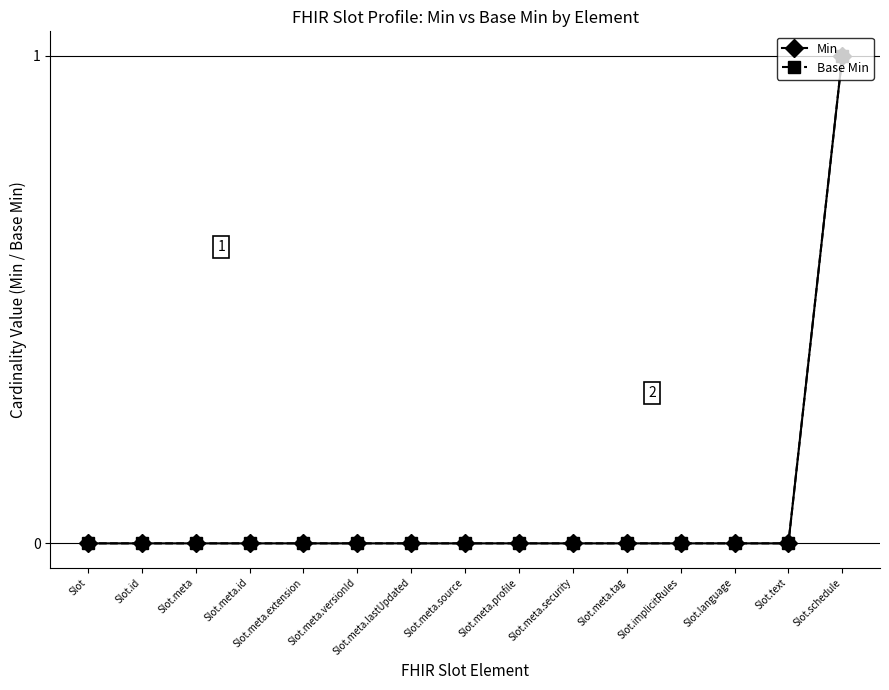

Rank the series at Slot.meta.versionId from highest to lowest value.

Min, Base Min